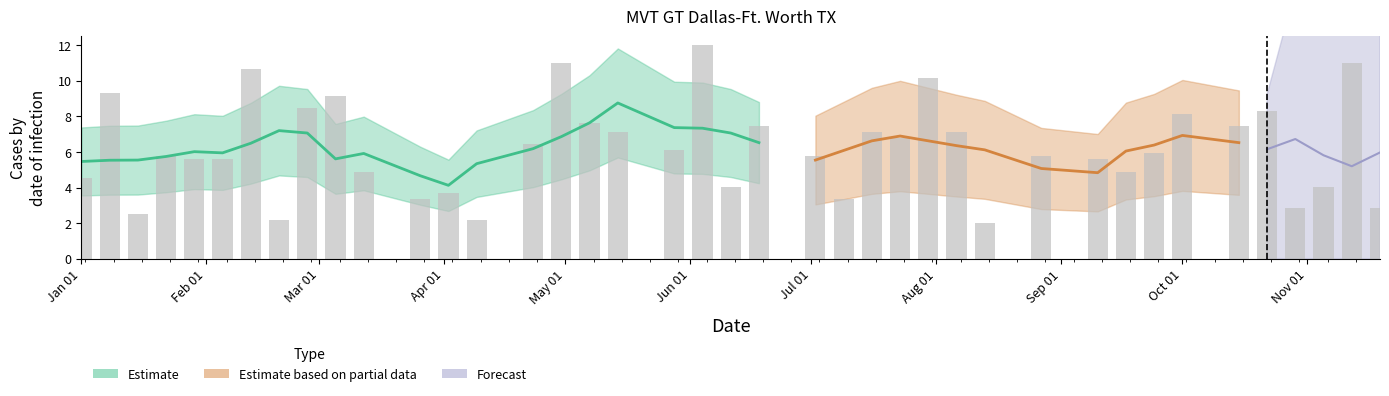

Reading left to right, what are all the values shown in this chart?

4.6	9.3	2.5	5.7	5.6	5.6	10.6	2.2	8.5	9.1	4.9	3.4	3.7	2.2	6.4	11.0	7.6	7.1	6.1	12.0	4.1	7.4	5.7	3.4	7.1	6.8	10.1	7.1	2.0	5.7	5.6	4.9	5.9	8.1	7.4	8.3	2.9	4.1	11.0	2.9